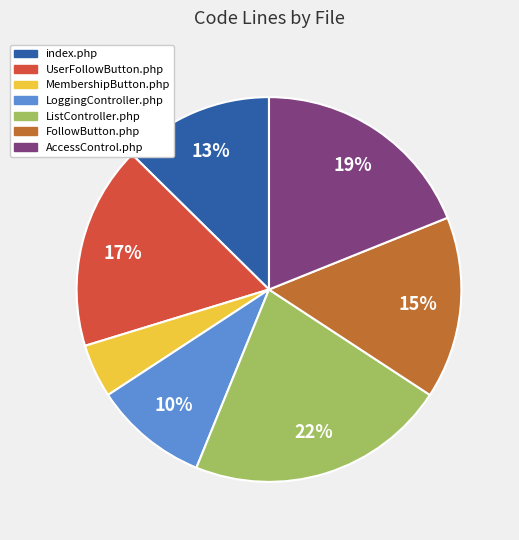

Which has a higher value, MembershipButton.php or ListController.php?

ListController.php